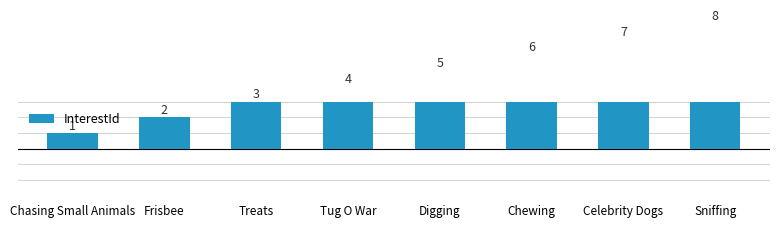

Reading left to right, transcribe all the data shown in this chart.

1	2	3	4	5	6	7	8